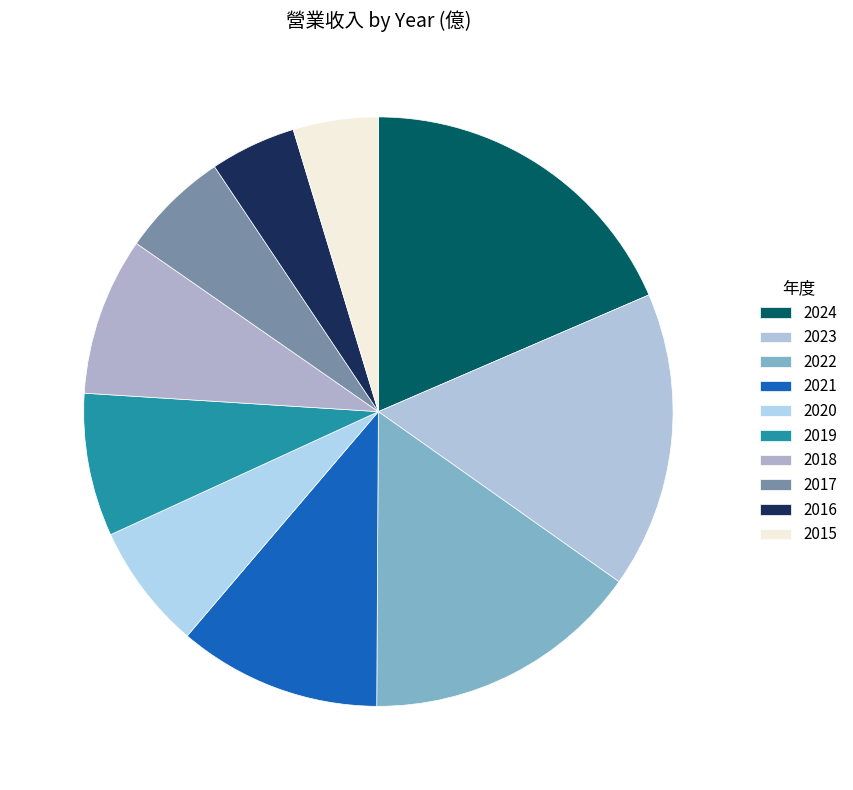

Count the number of slices in the pie.

10